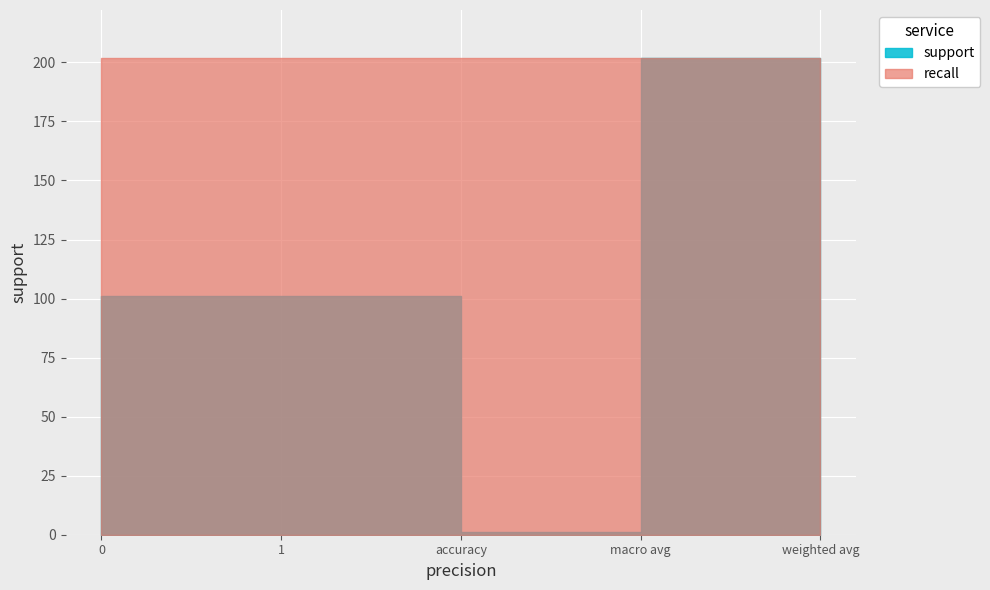

What is the total value across all series at macro avg?

204